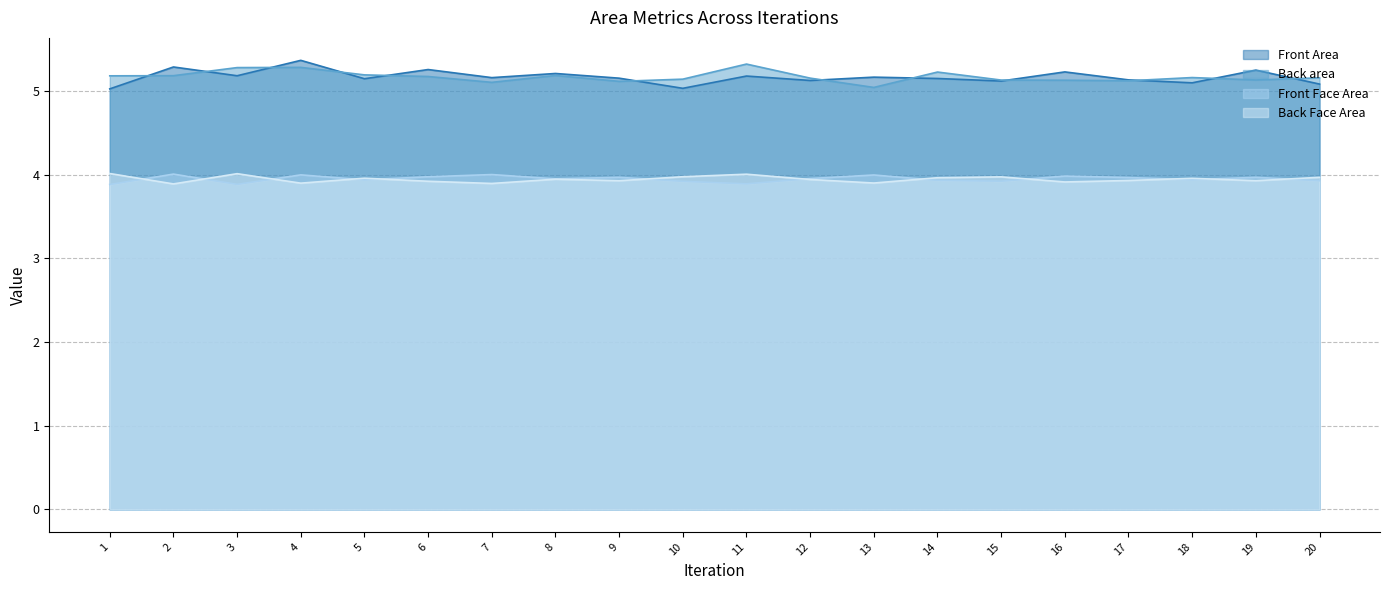

Which series has the largest total across all categories?

Back area